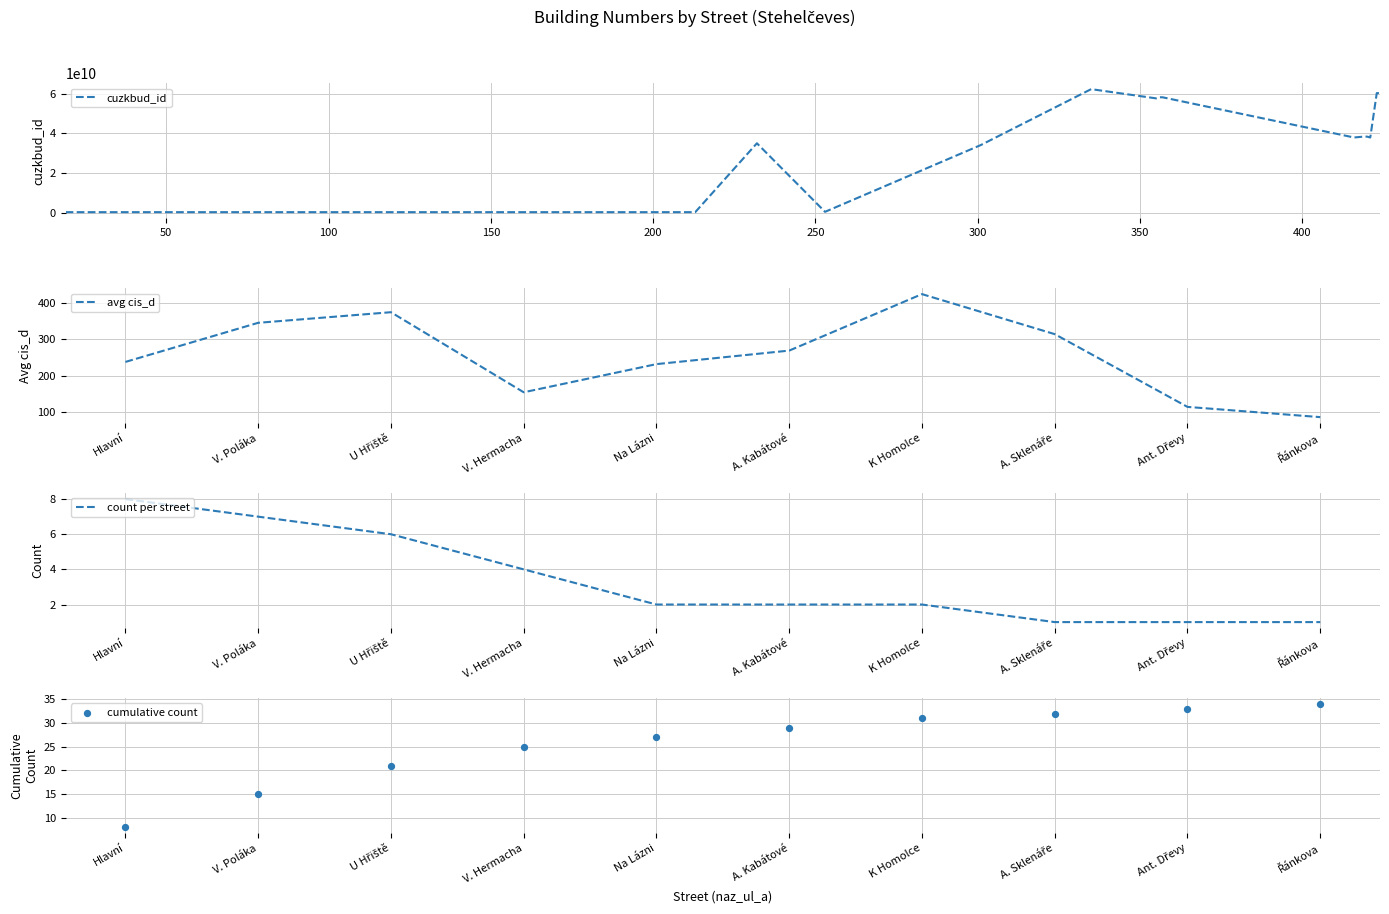

Which series has the widest spread of Y values?

cuzkbud_id